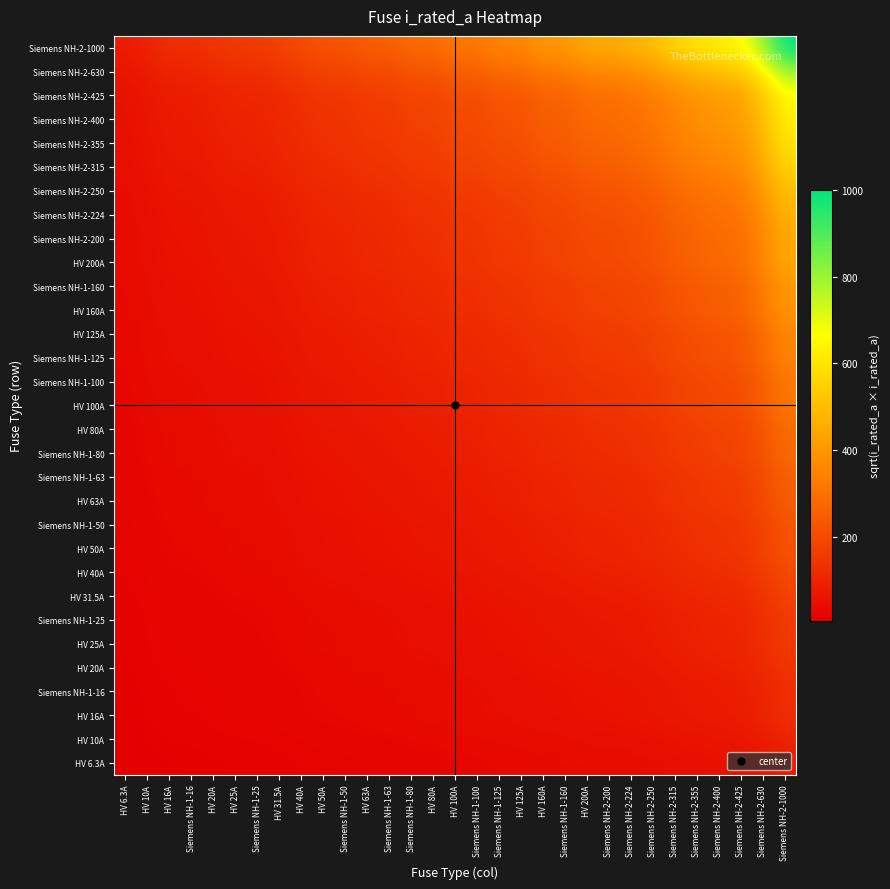

What is the total value across all series at HV 63A?

2767.2